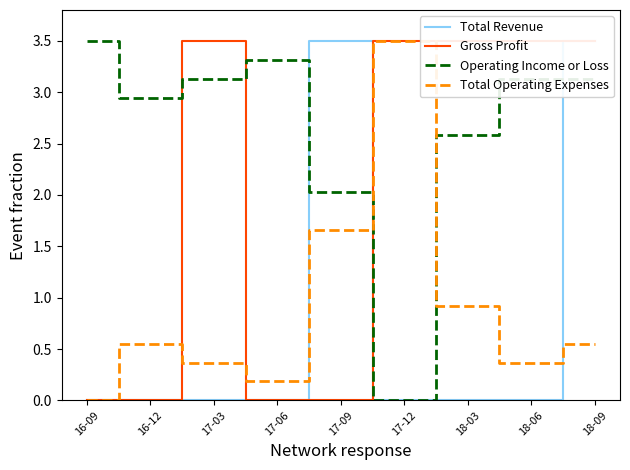

Where does the Operating Income or Loss series first go above 3?

16-09